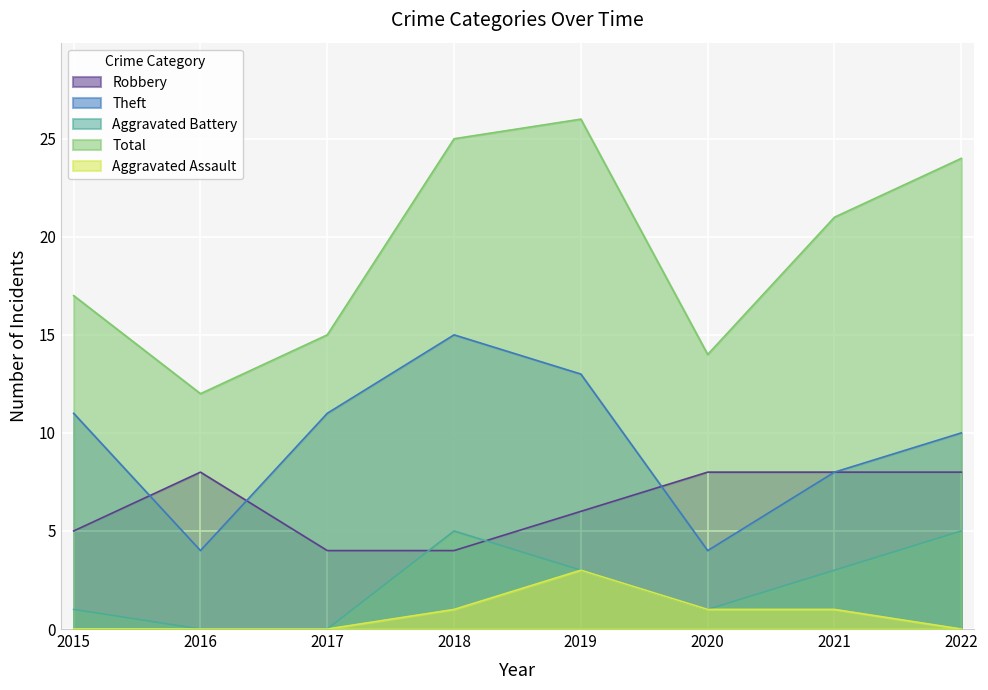

Which series has the widest spread of values?

Total